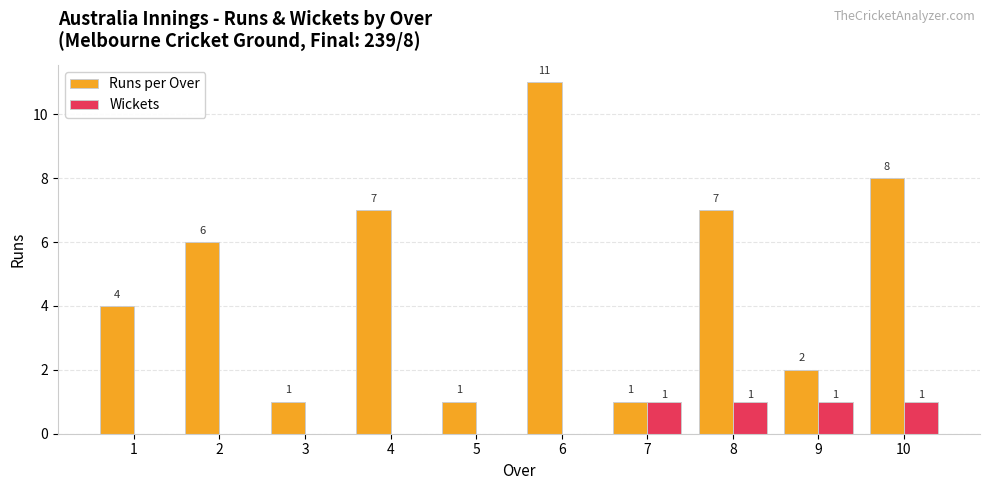

Reading left to right, list all the values displayed in this chart.

Runs per Over: 1=4	2=6	3=1	4=7	5=1	6=11	7=1	8=7	9=2	10=8
Wickets: 1=0	2=0	3=0	4=0	5=0	6=0	7=1	8=1	9=1	10=1